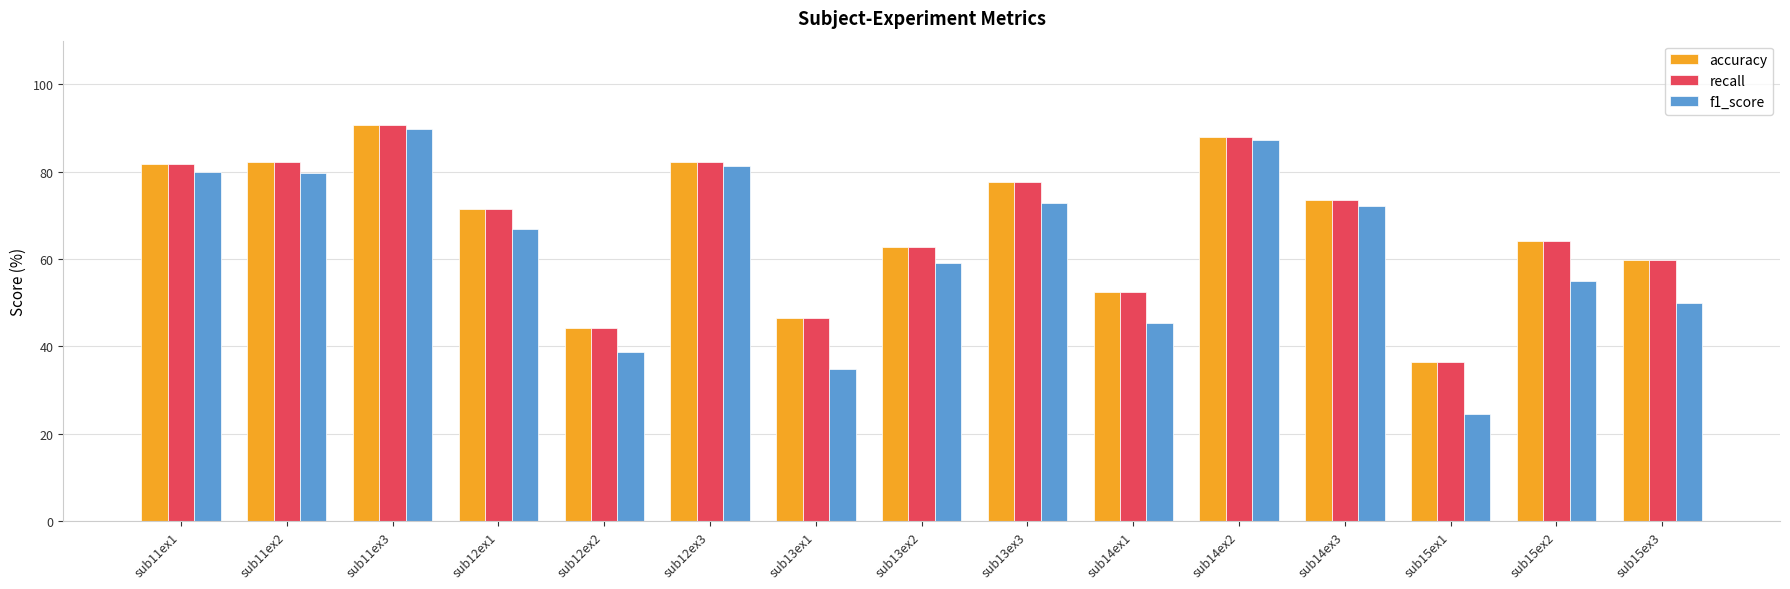

What is the greatest value displayed?

90.7